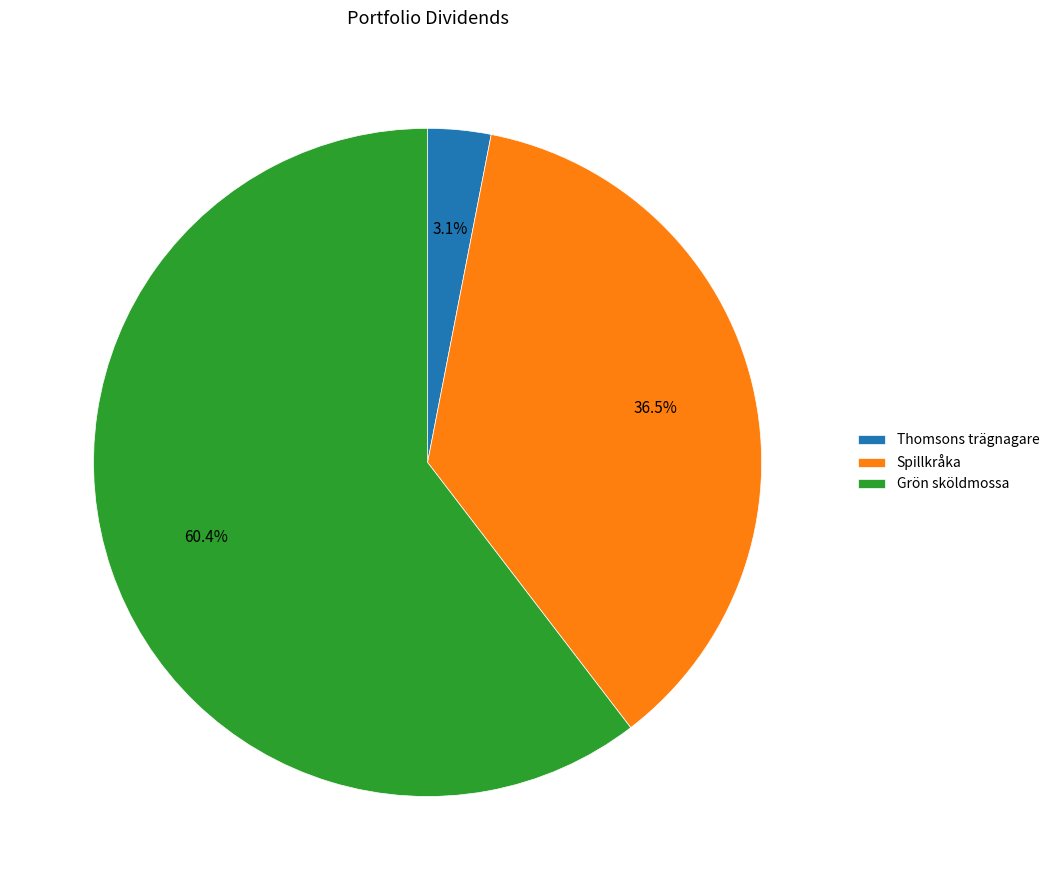

To the nearest percent, what is the combined percentage of Spillkråka and Thomsons trägnagare?

40%